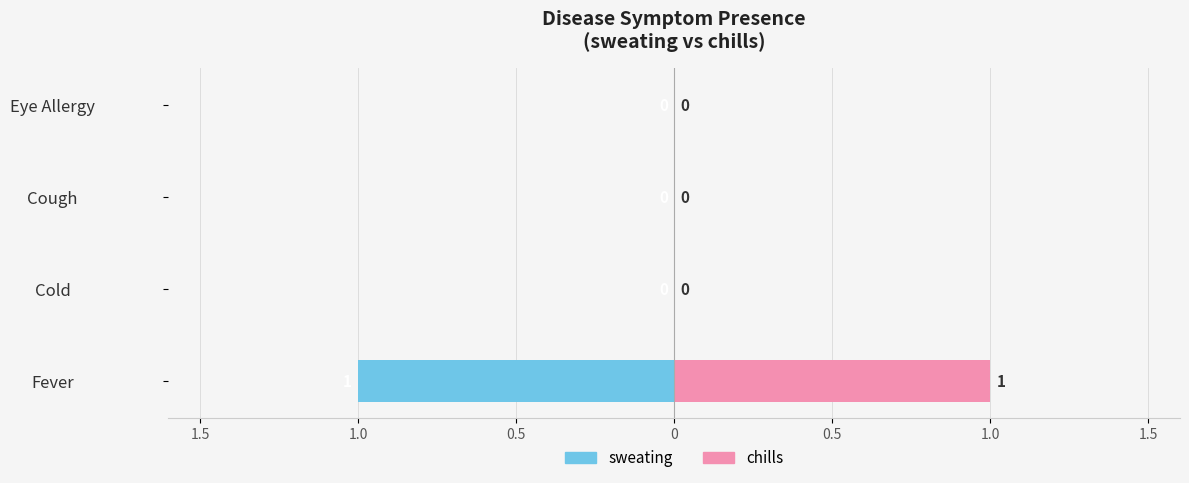

List the series in order of their overall mean, lowest first.

sweating, chills